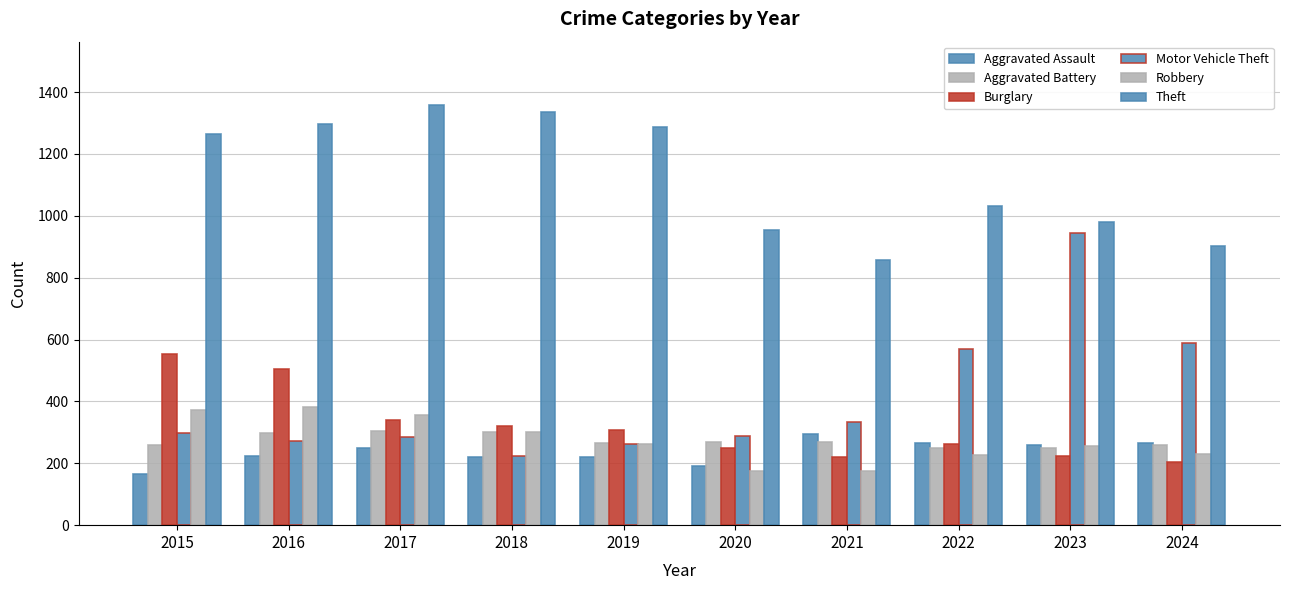

Which series has the largest total across all categories?

Theft